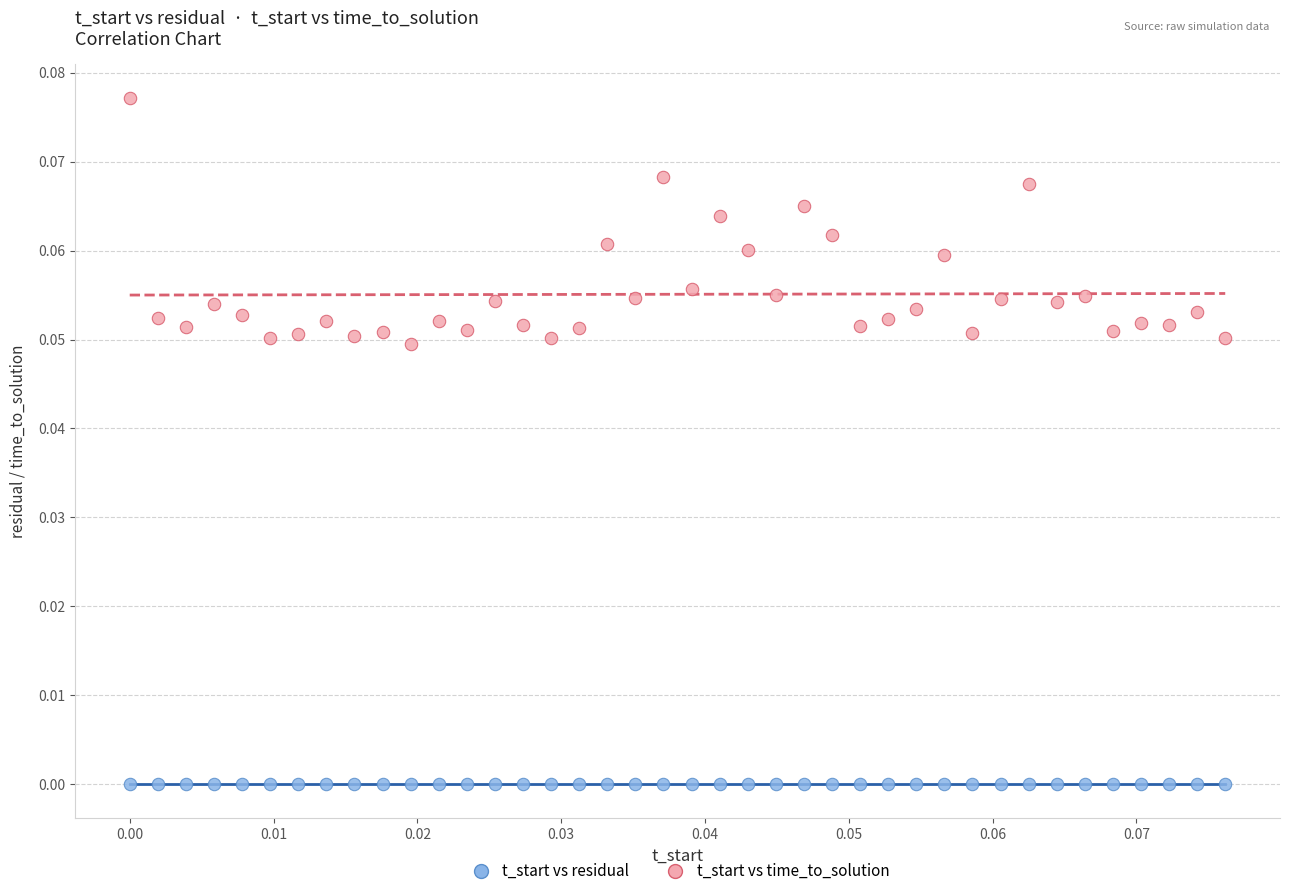

Which series contains the highest Y value?

t_start vs time_to_solution